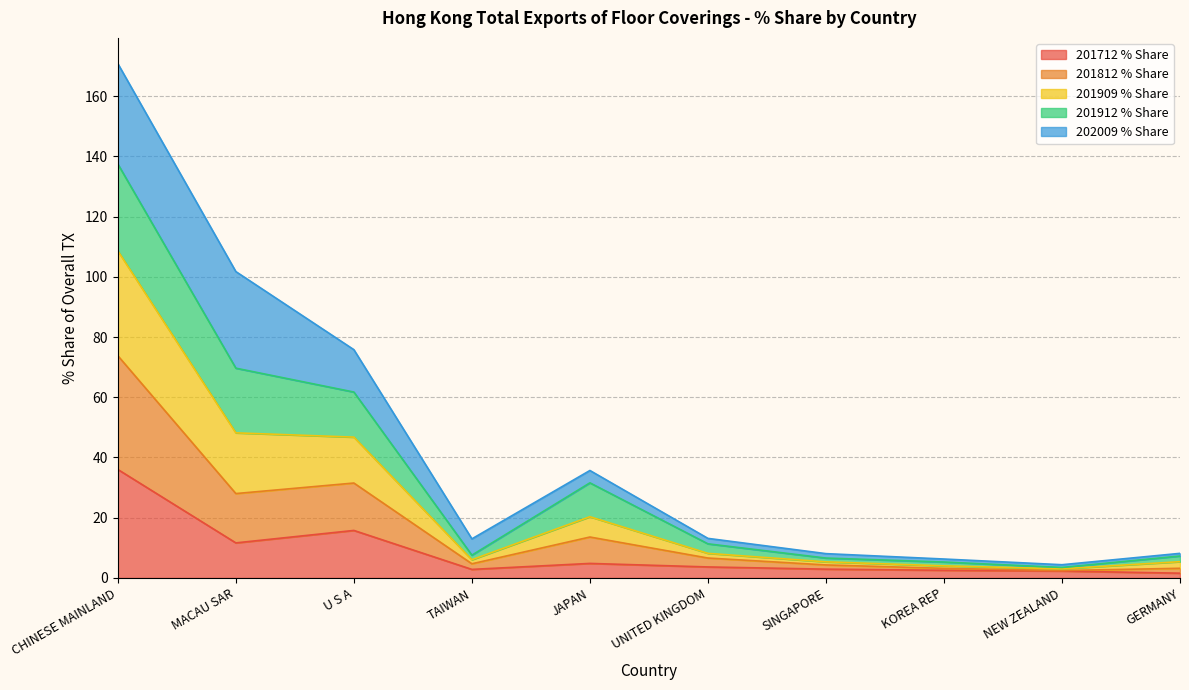

Does the chart have visible grid lines?

Yes